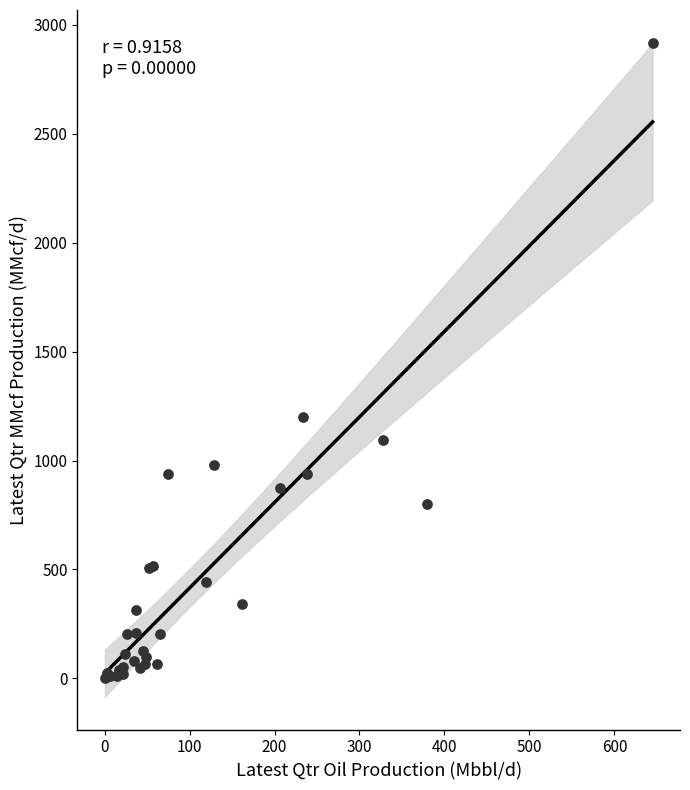

What Y value in the scatter plot is closest to 1459?

1201.0